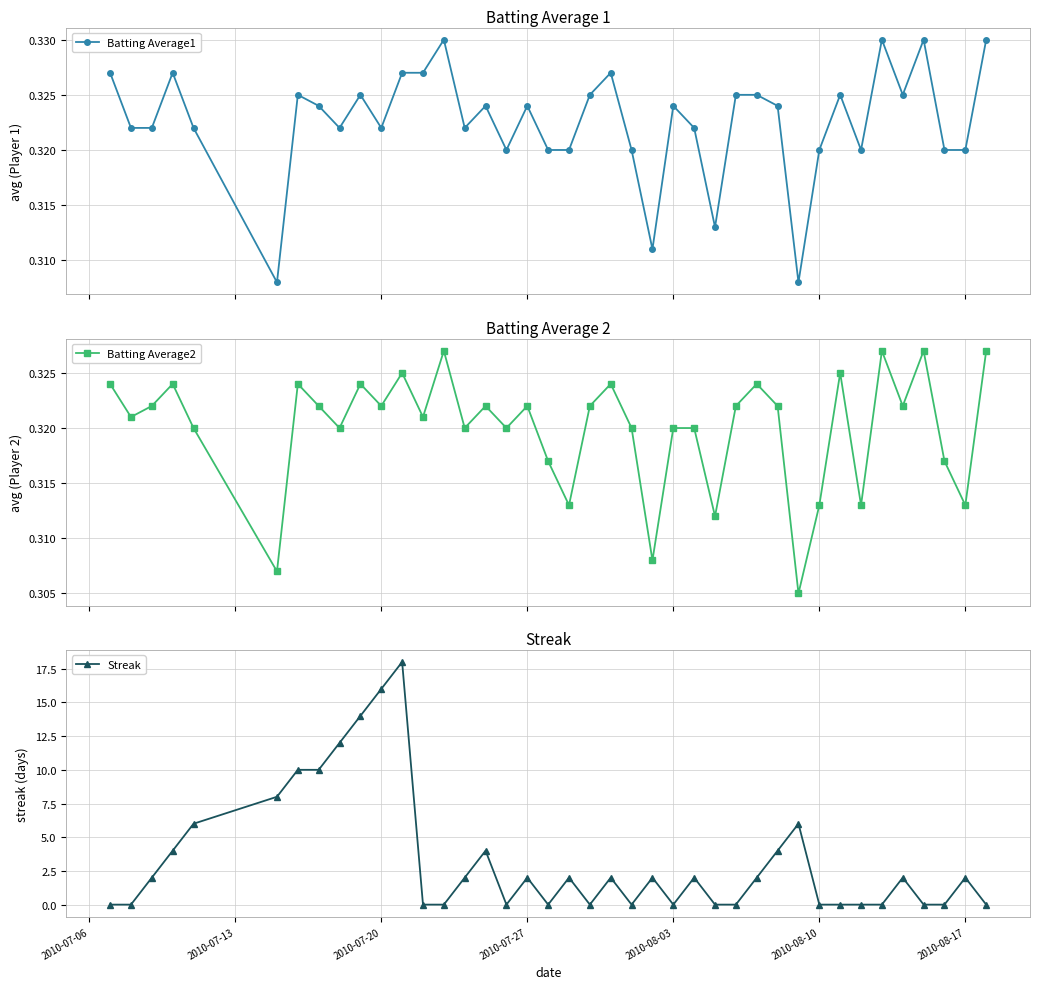

Reading left to right, list all the values displayed in this chart.

Batting Average1: 0.3	0.3	0.3	0.3	0.3	0.3	0.3	0.3	0.3	0.3	0.3	0.3	0.3	0.3	0.3	0.3	0.3	0.3	0.3	0.3	0.3	0.3	0.3	0.3	0.3	0.3	0.3	0.3	0.3	0.3	0.3	0.3	0.3	0.3	0.3	0.3	0.3	0.3	0.3	0.3
Batting Average2: 0.3	0.3	0.3	0.3	0.3	0.3	0.3	0.3	0.3	0.3	0.3	0.3	0.3	0.3	0.3	0.3	0.3	0.3	0.3	0.3	0.3	0.3	0.3	0.3	0.3	0.3	0.3	0.3	0.3	0.3	0.3	0.3	0.3	0.3	0.3	0.3	0.3	0.3	0.3	0.3
Streak: 0.0	0.0	2.0	4.0	6.0	8.0	10.0	10.0	12.0	14.0	16.0	18.0	0.0	0.0	2.0	4.0	0.0	2.0	0.0	2.0	0.0	2.0	0.0	2.0	0.0	2.0	0.0	0.0	2.0	4.0	6.0	0.0	0.0	0.0	0.0	2.0	0.0	0.0	2.0	0.0